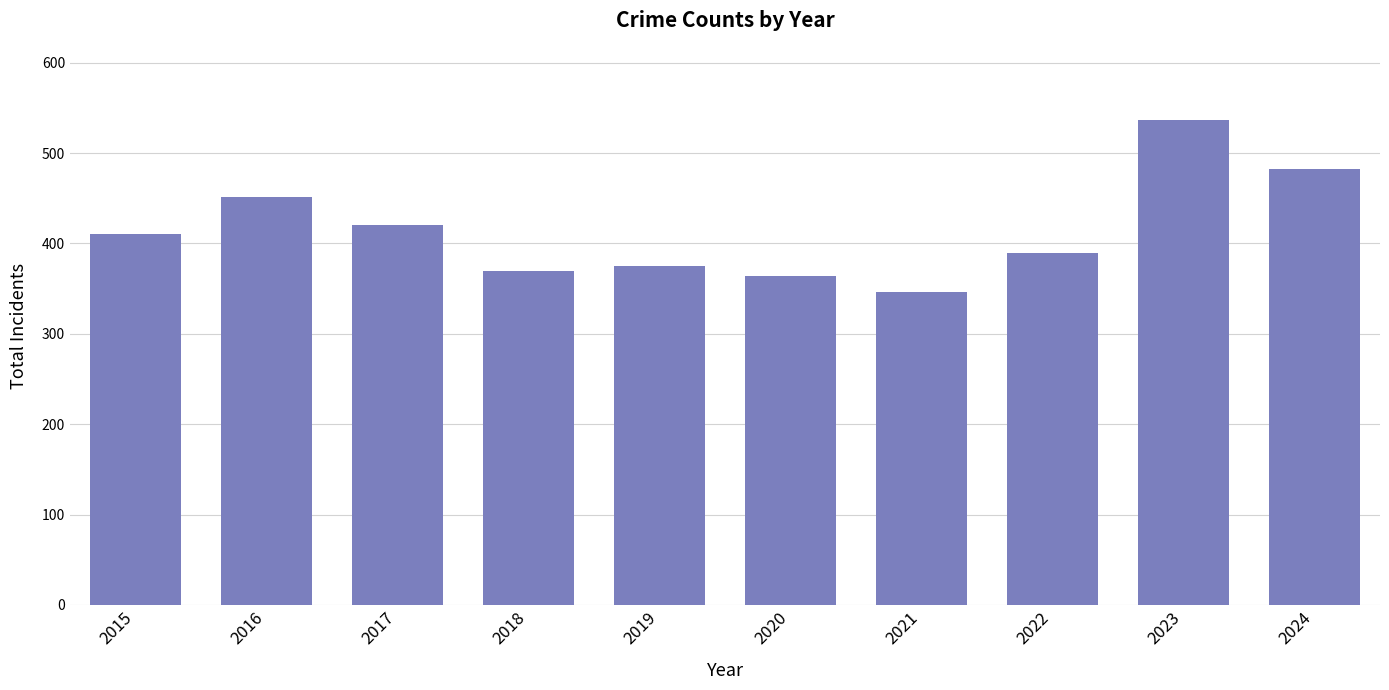

Count the number of categories in the chart.

10